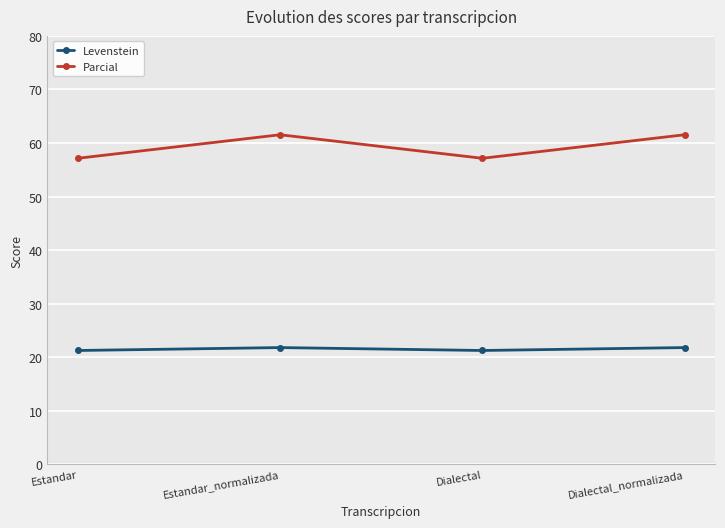

Is the value of Levenstein at Dialectal_normalizada greater than the value of Parcial at Dialectal_normalizada?

No